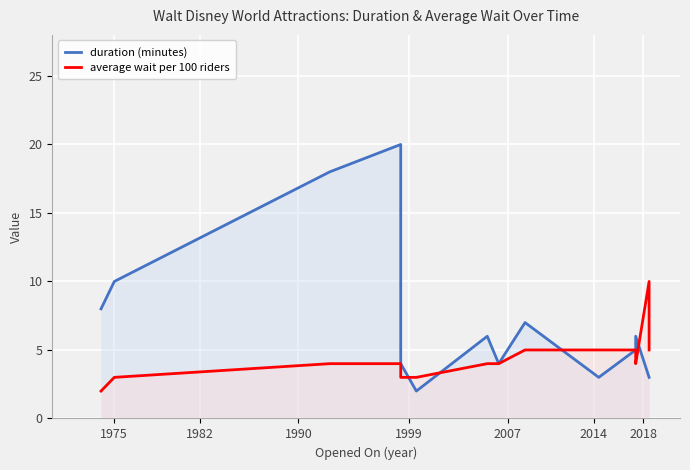

Reading right to left, list all the values displayed in this chart.

duration (minutes): 3	3	6	5	3	7	4	6	2	4	20	18	10	8
average wait per 100 riders: 5	10	4	5	5	5	4	4	3	3	4	4	3	2